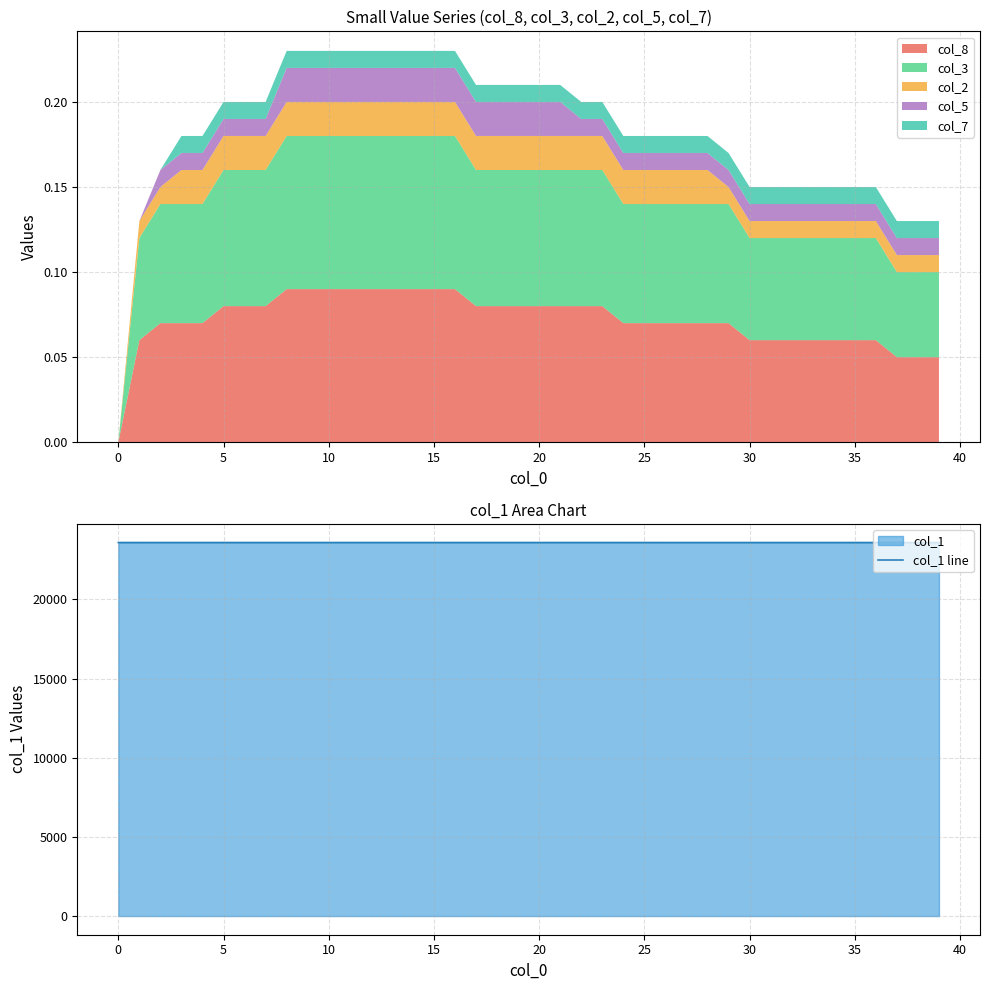

What is the label of the 25th point from the left?

24